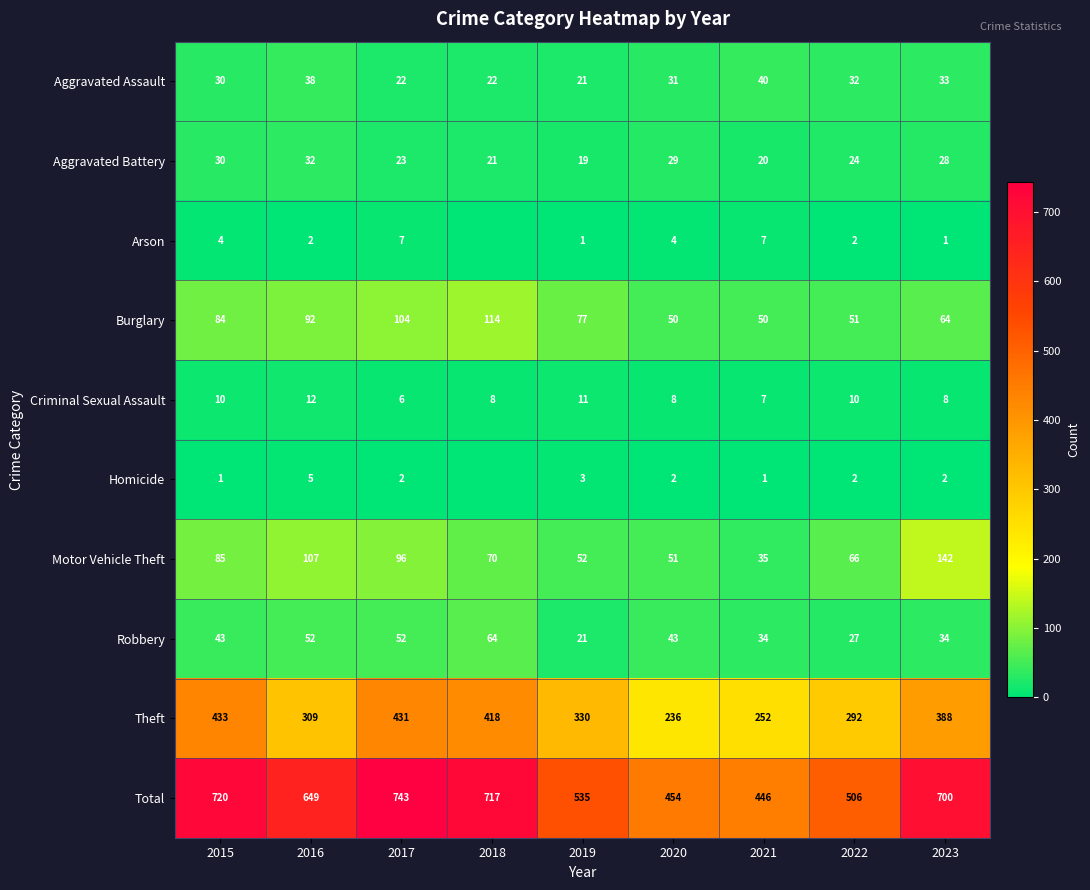

What is the total value across all series at 2022?

1012